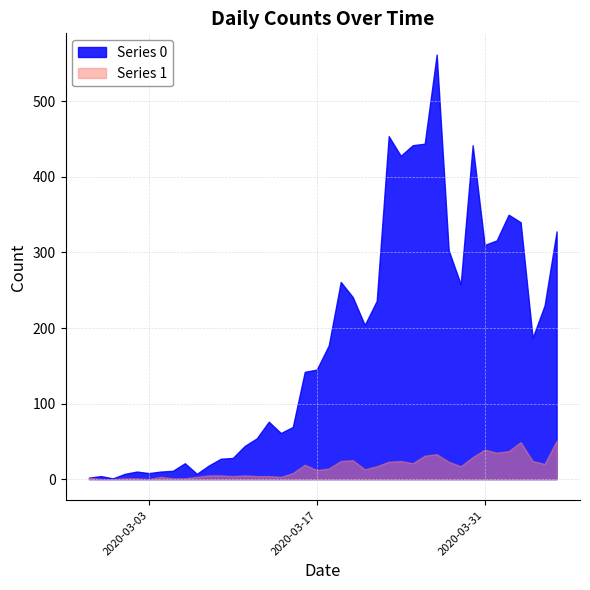

What is the label of the 22nd point from the left?

2020-03-19